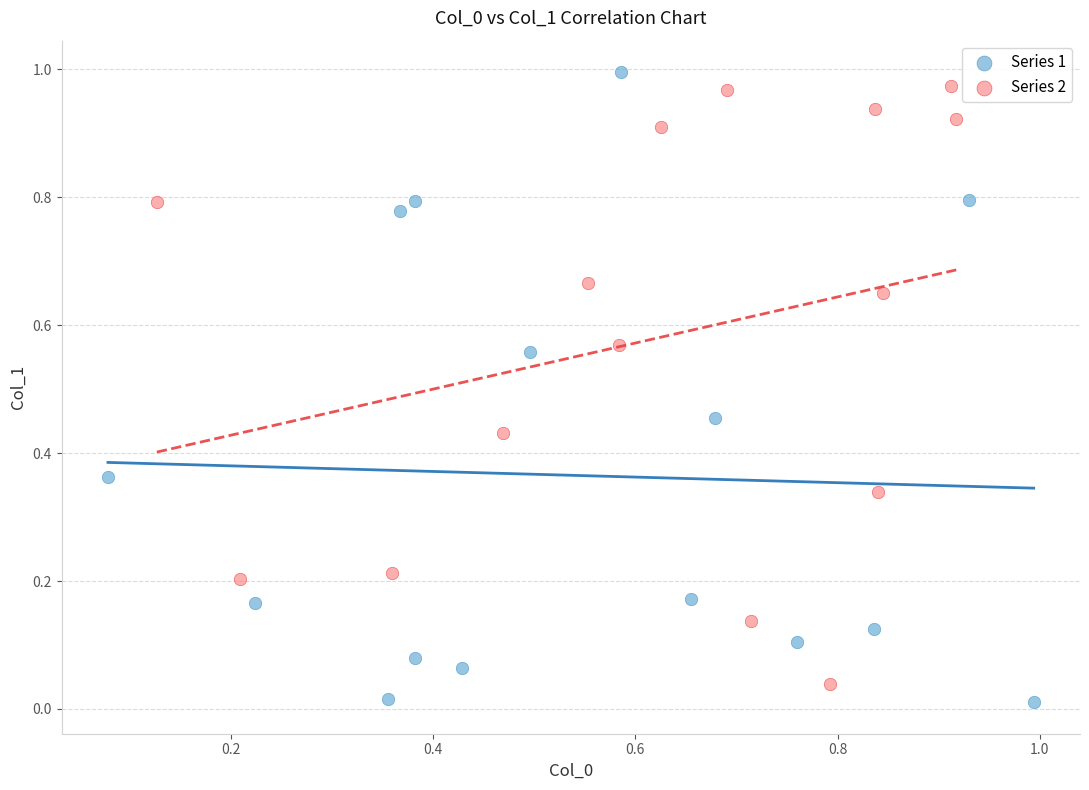

Which series has the largest Y range (max minus min)?

Series 1